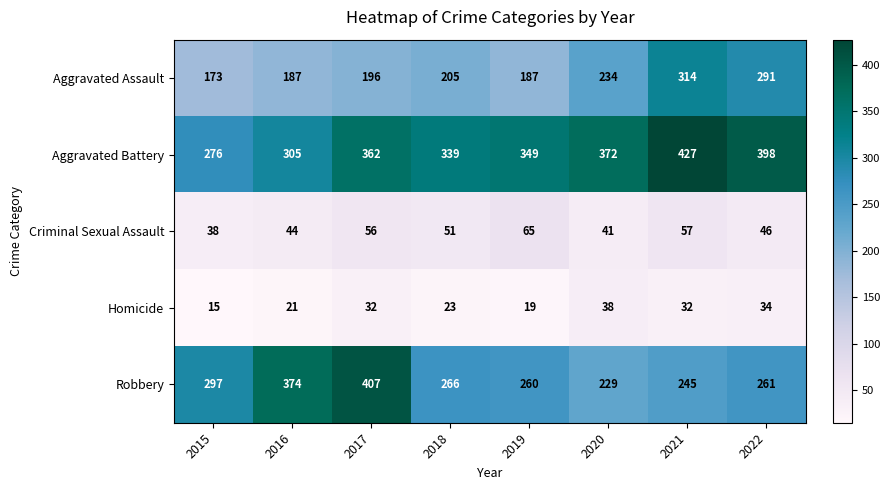

Which series has the widest spread of values?

Robbery